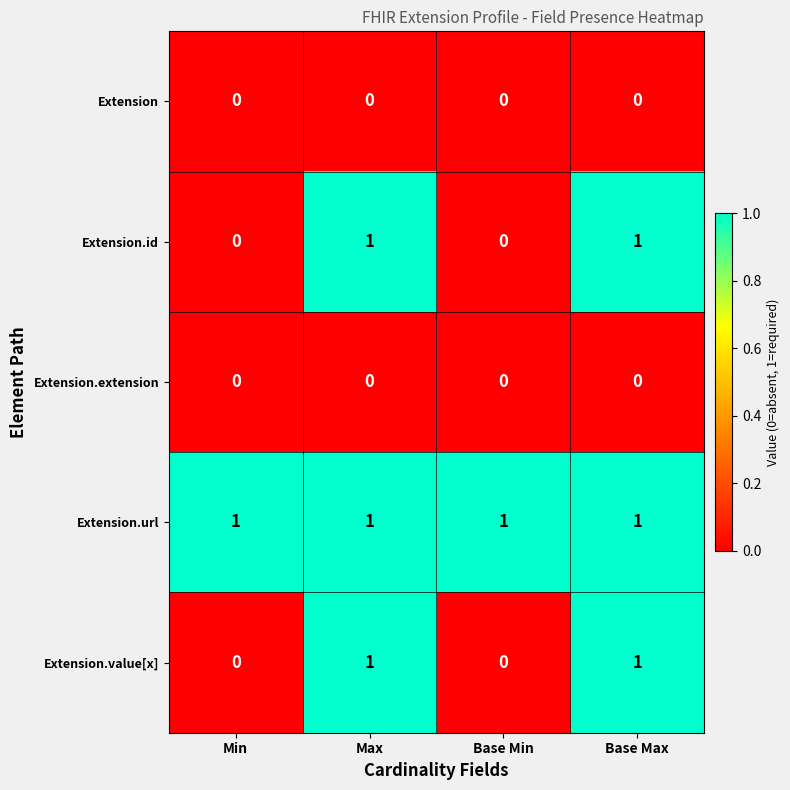

Is it true that Extension.id equals 0 at Base Max?

False